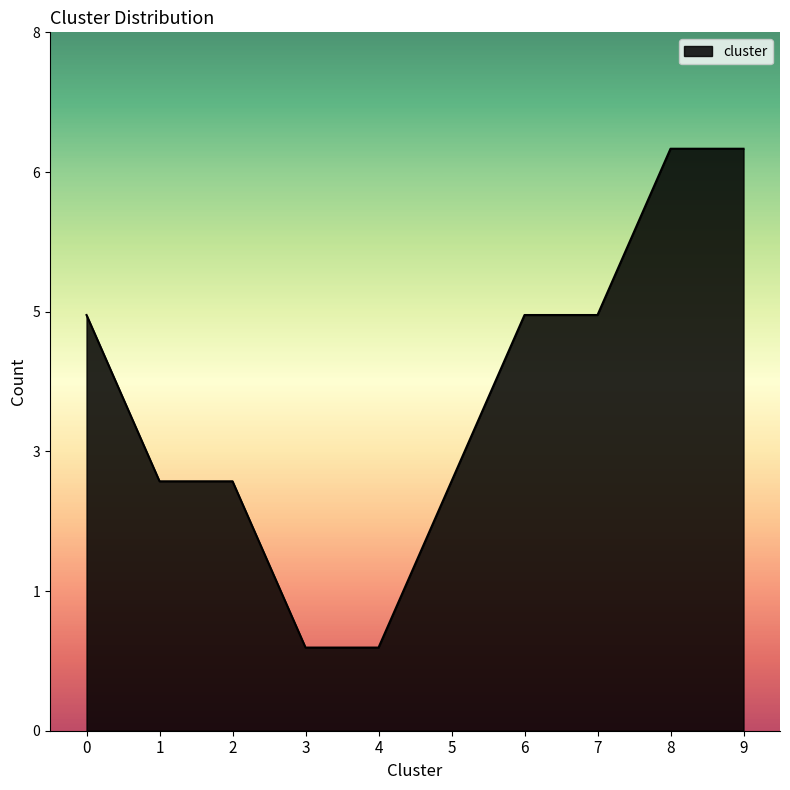

What is the ratio of the value at 0 to the value at 7?

1.0